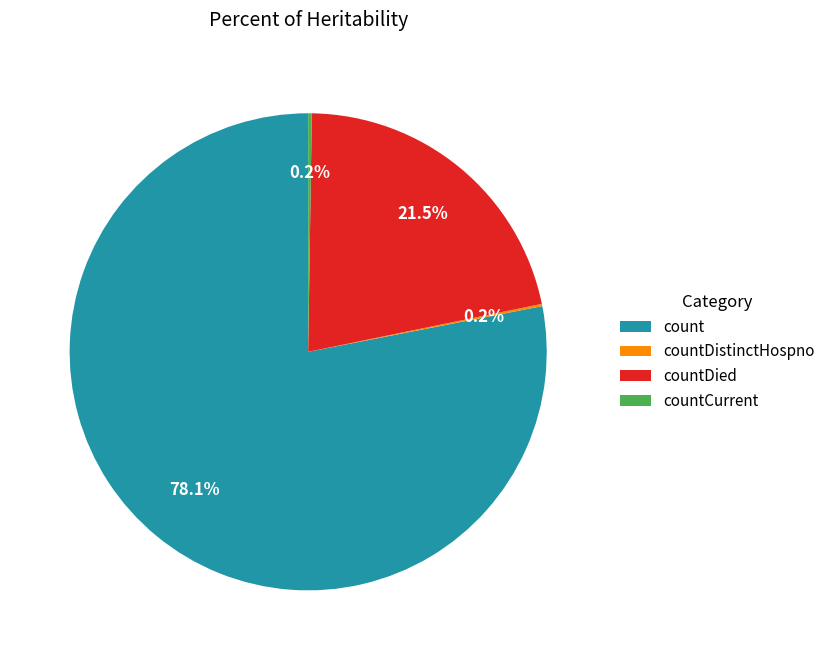

Combined, what portion of the pie is countDied and count?

99.6%